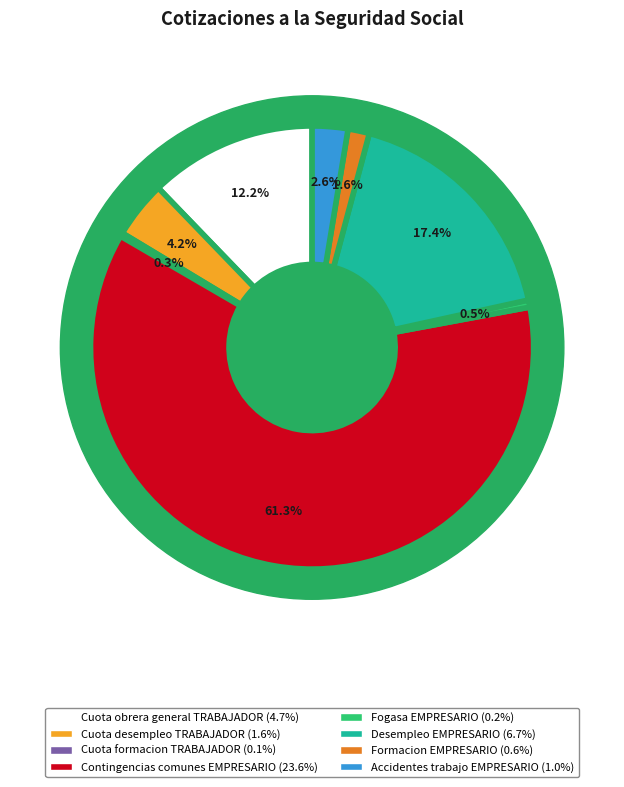

To the nearest percent, what portion does Desempleo EMPRESARIO represent?

17%